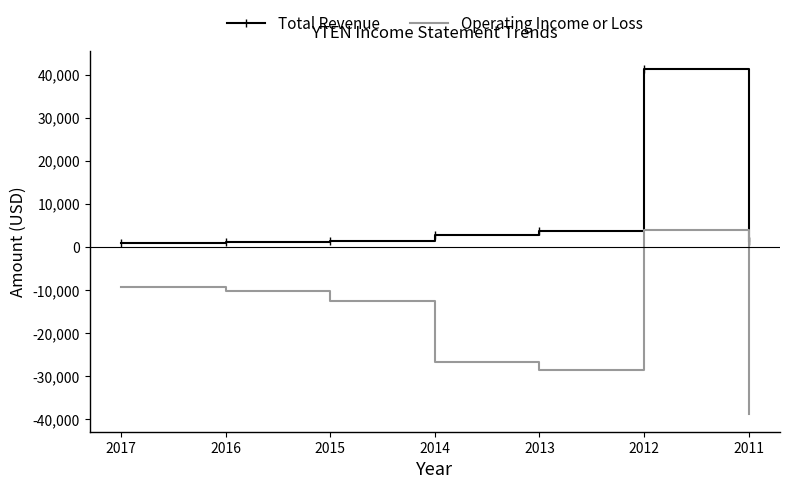

Is it true that Operating Income or Loss equals -10200 at 2016?

True